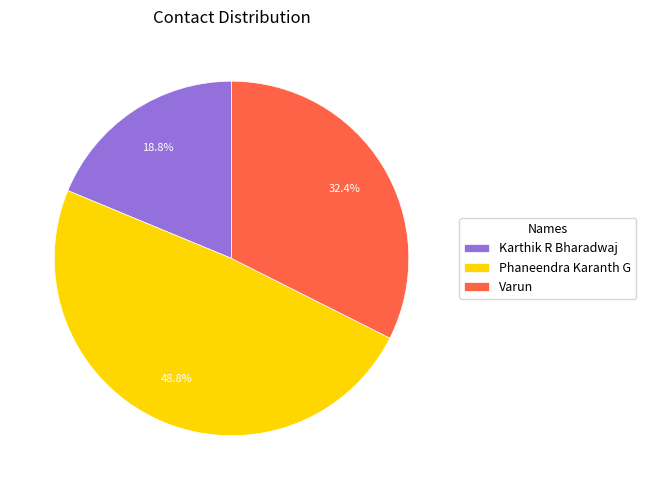

How many segments does this pie chart have?

3